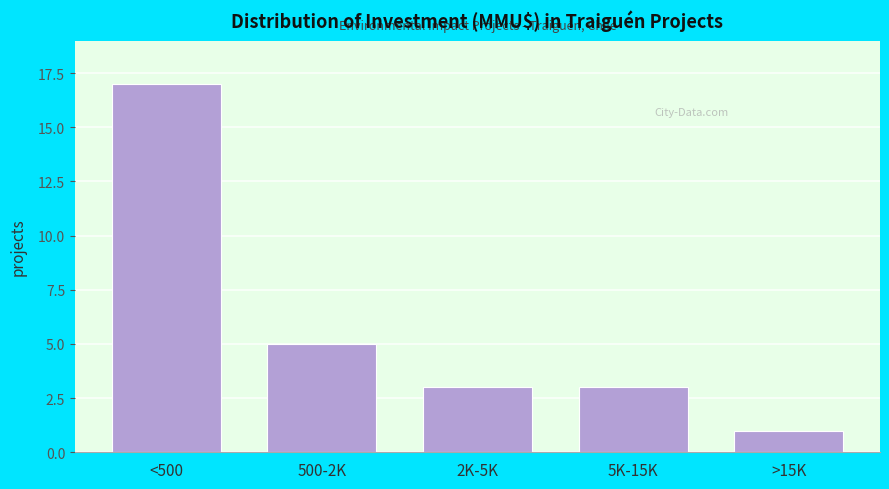

Reading left to right, list all the values displayed in this chart.

<500=17	500-2K=5	2K-5K=3	5K-15K=3	>15K=1